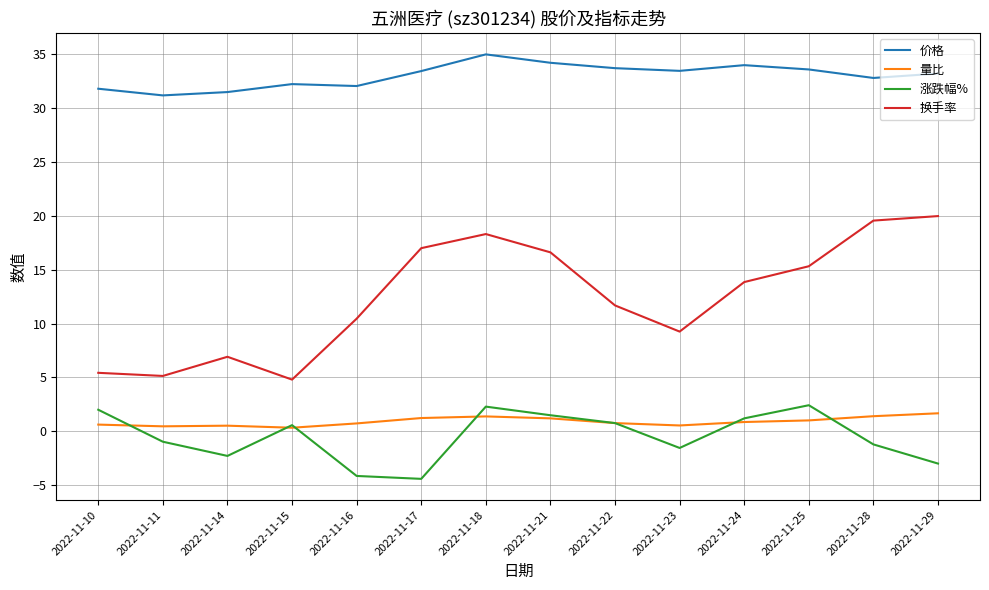

What is the sum of all 换手率 values?

174.3